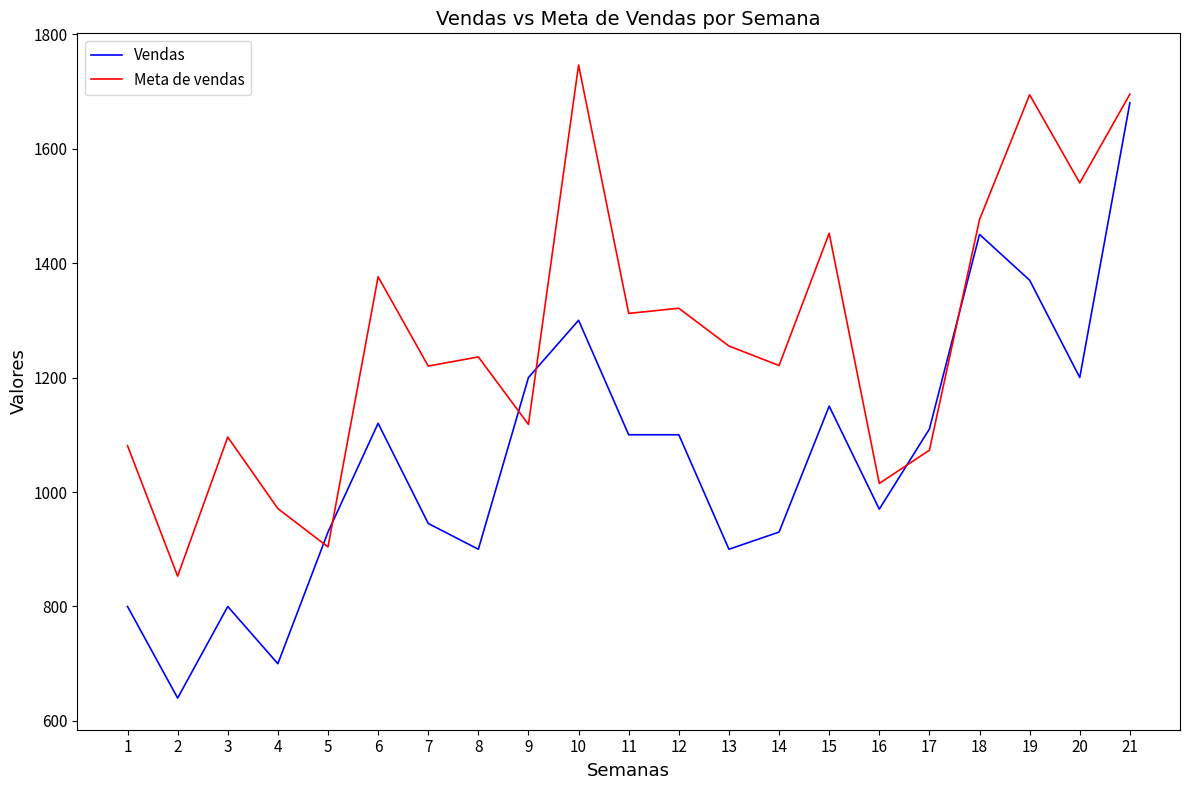

What is the total value across all series at 5?

1834